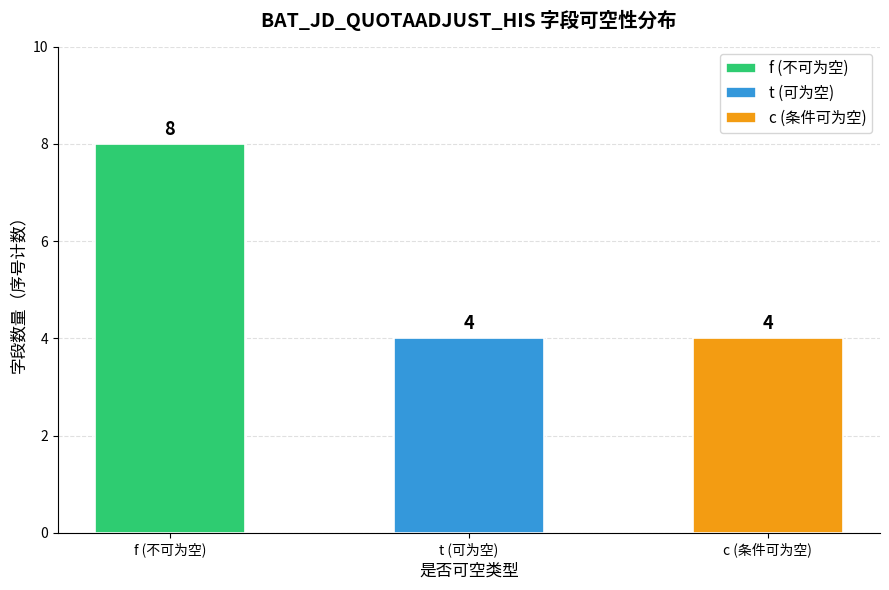

Reading right to left, list all the values displayed in this chart.

4	4	8